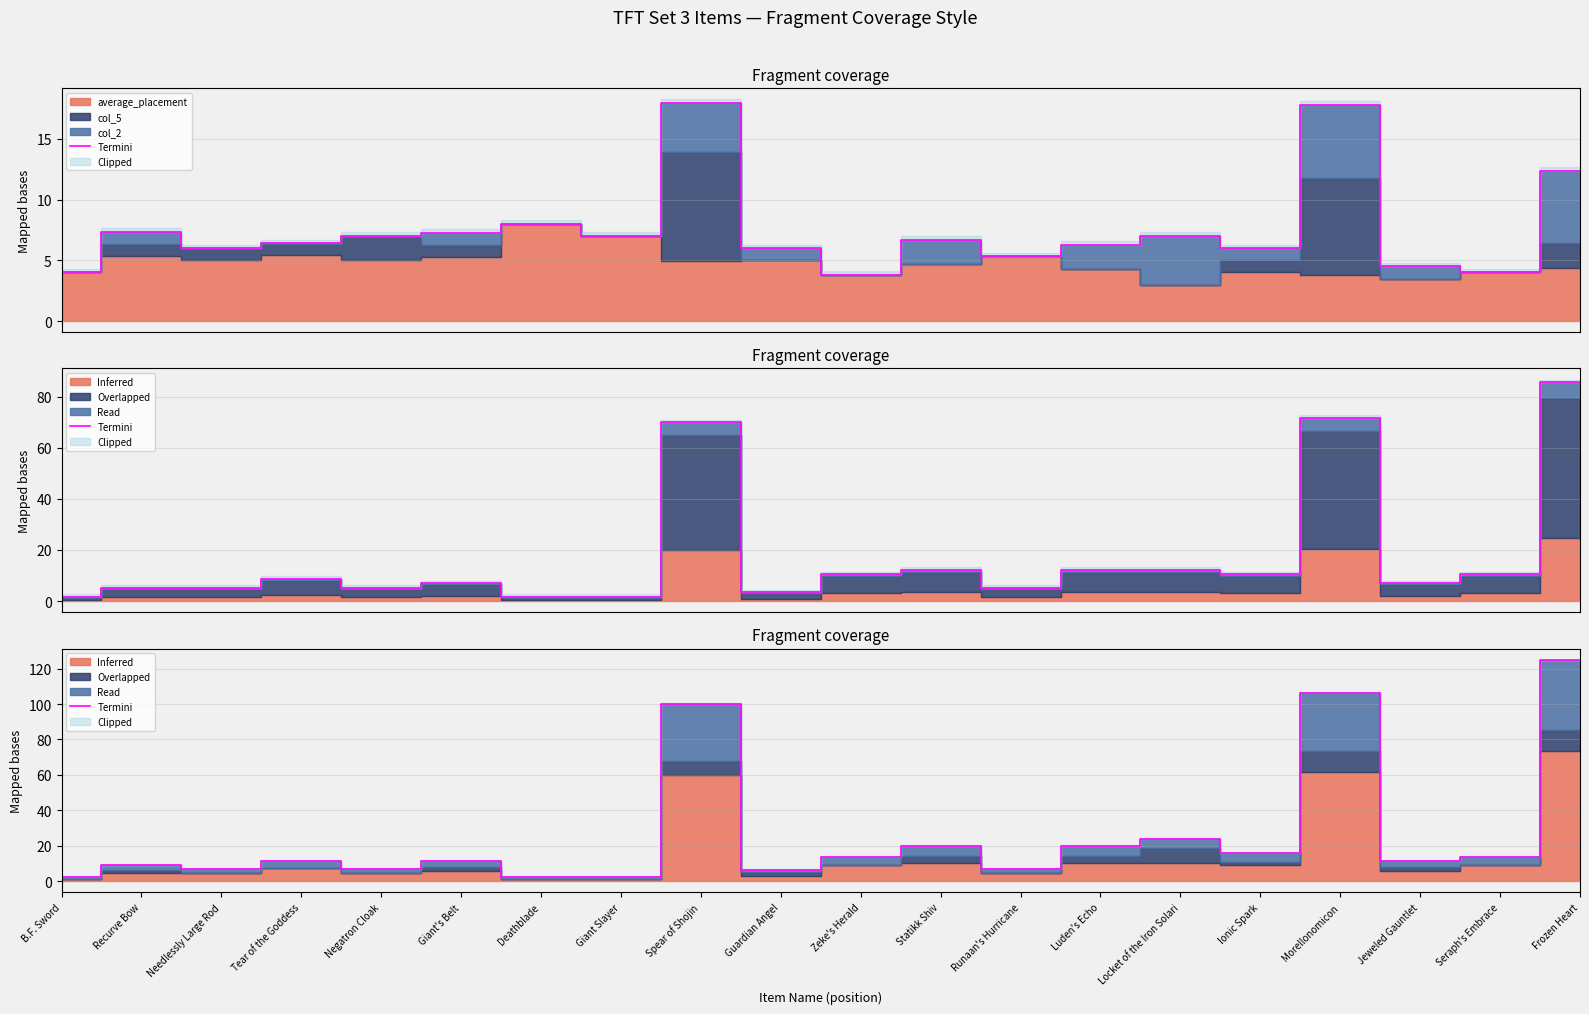

What is the difference between the maximum and minimum values?

122.3